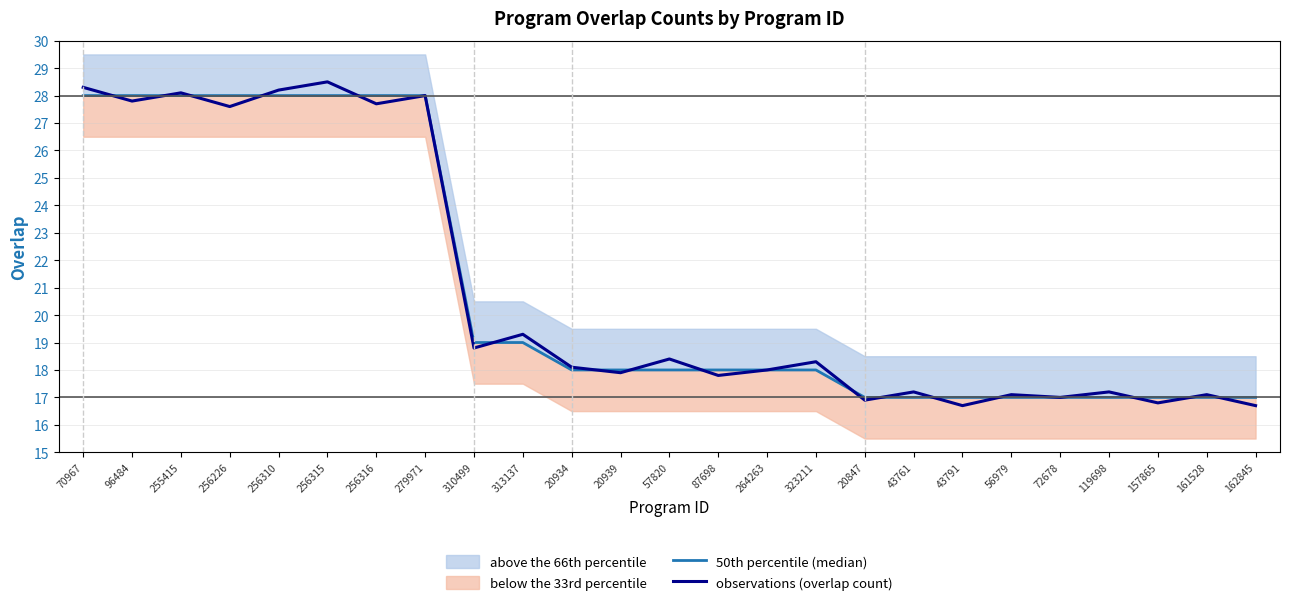

Between 57820 and 157865, which series saw the biggest shift?

observations (overlap count)